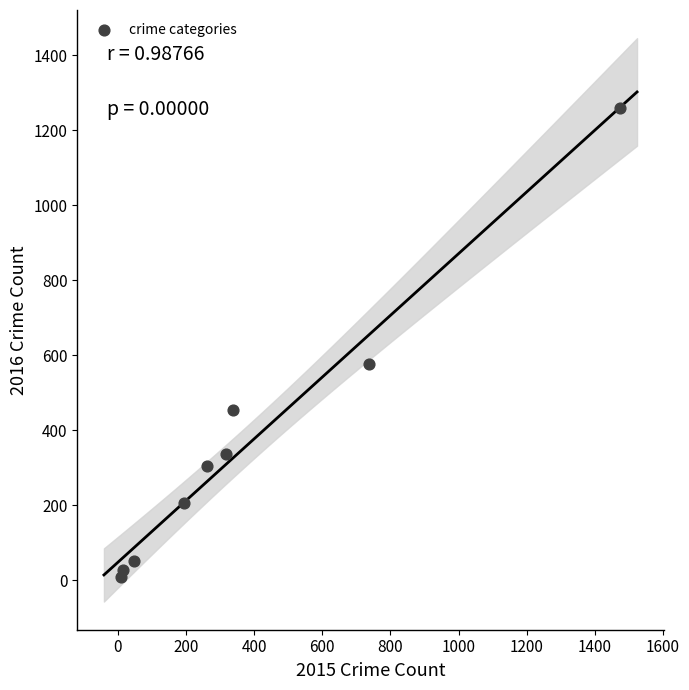

What is the range of X values (max minus min)?

1465